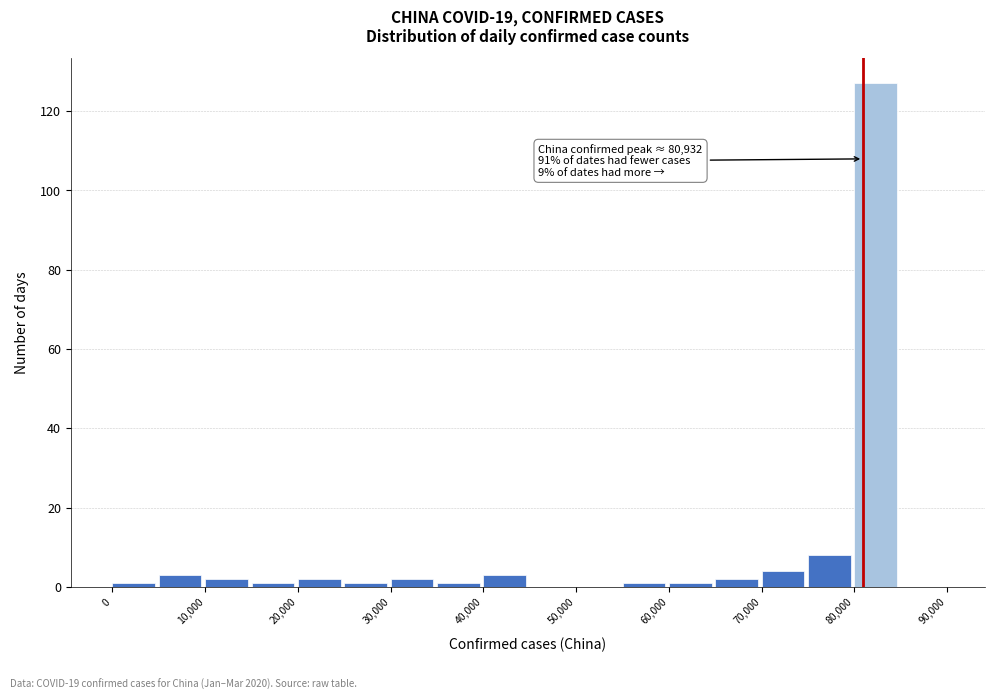

Which range on the x-axis has the tallest bar?

80000 to 85000